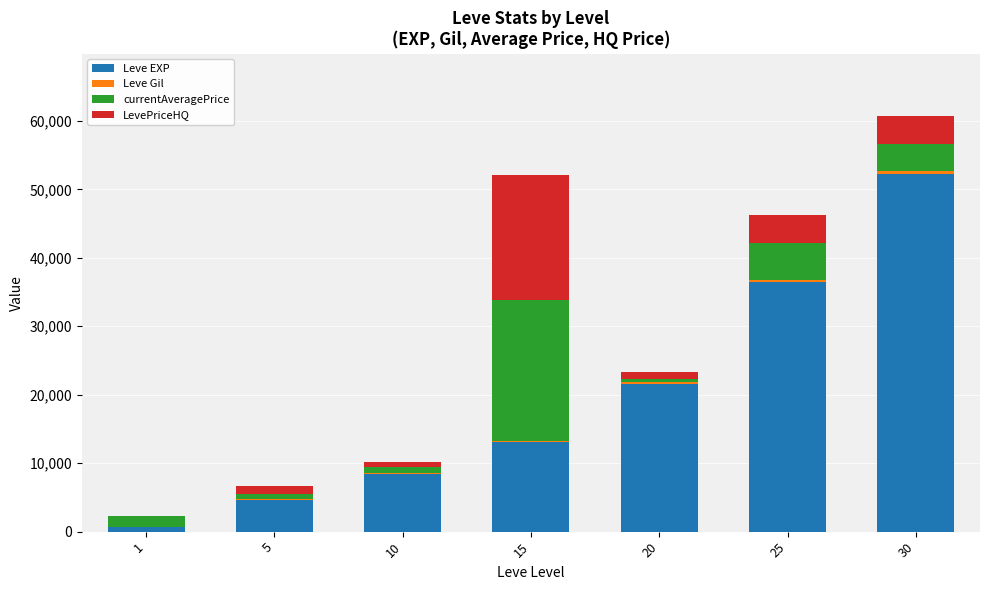

At which category is the sum across all series the highest?

30